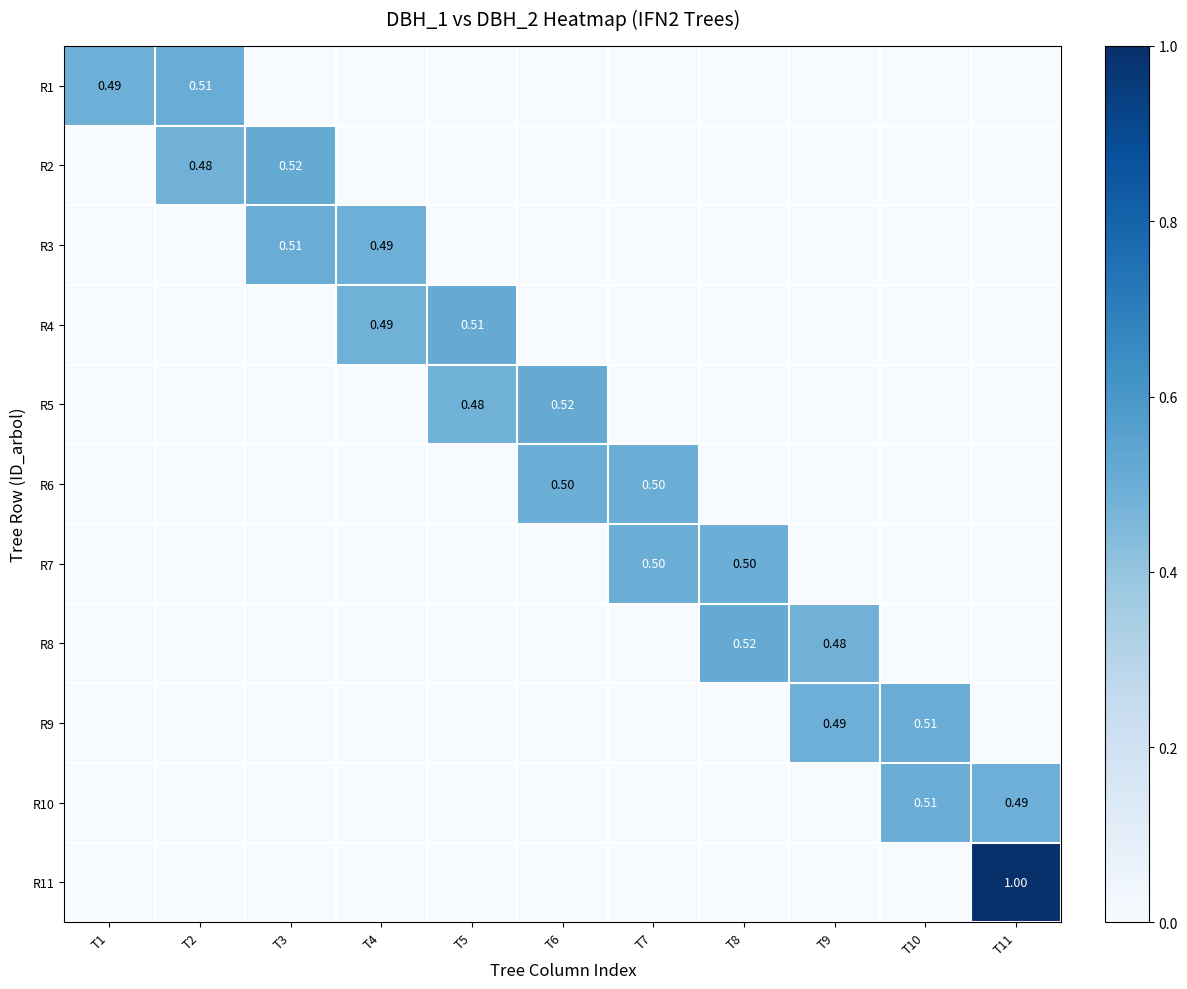

What is the total value across all series at T4?

1.0